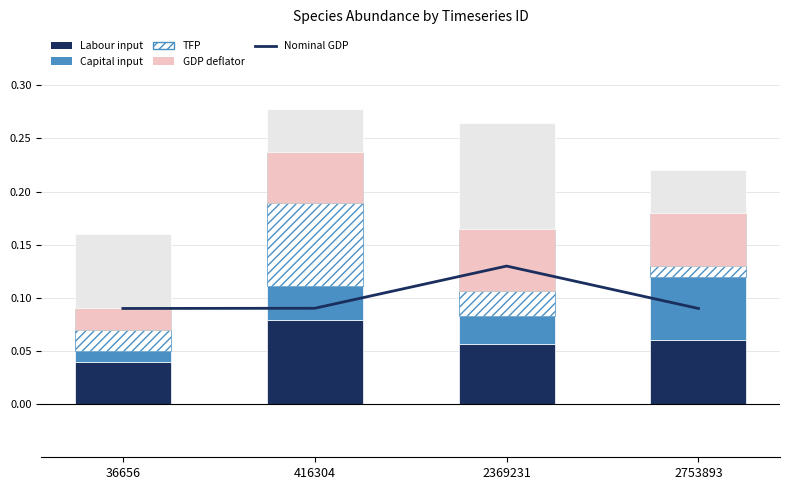

True or false: TFP has a value of 0.0 at 2753893.

True